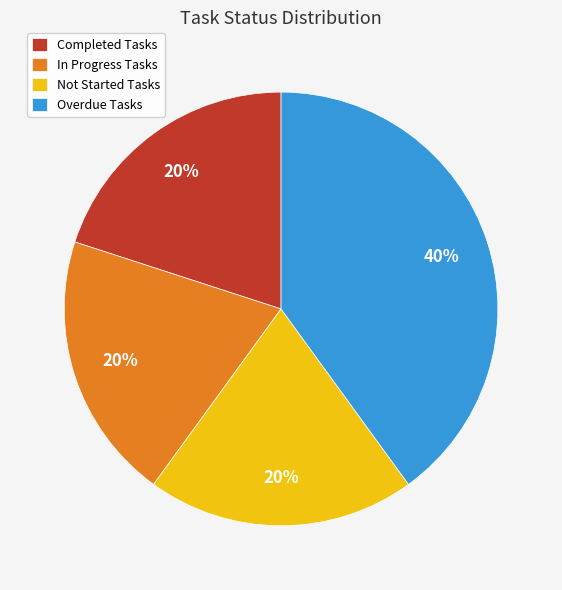

Combined, do Overdue Tasks and In Progress Tasks account for over 50%?

Yes